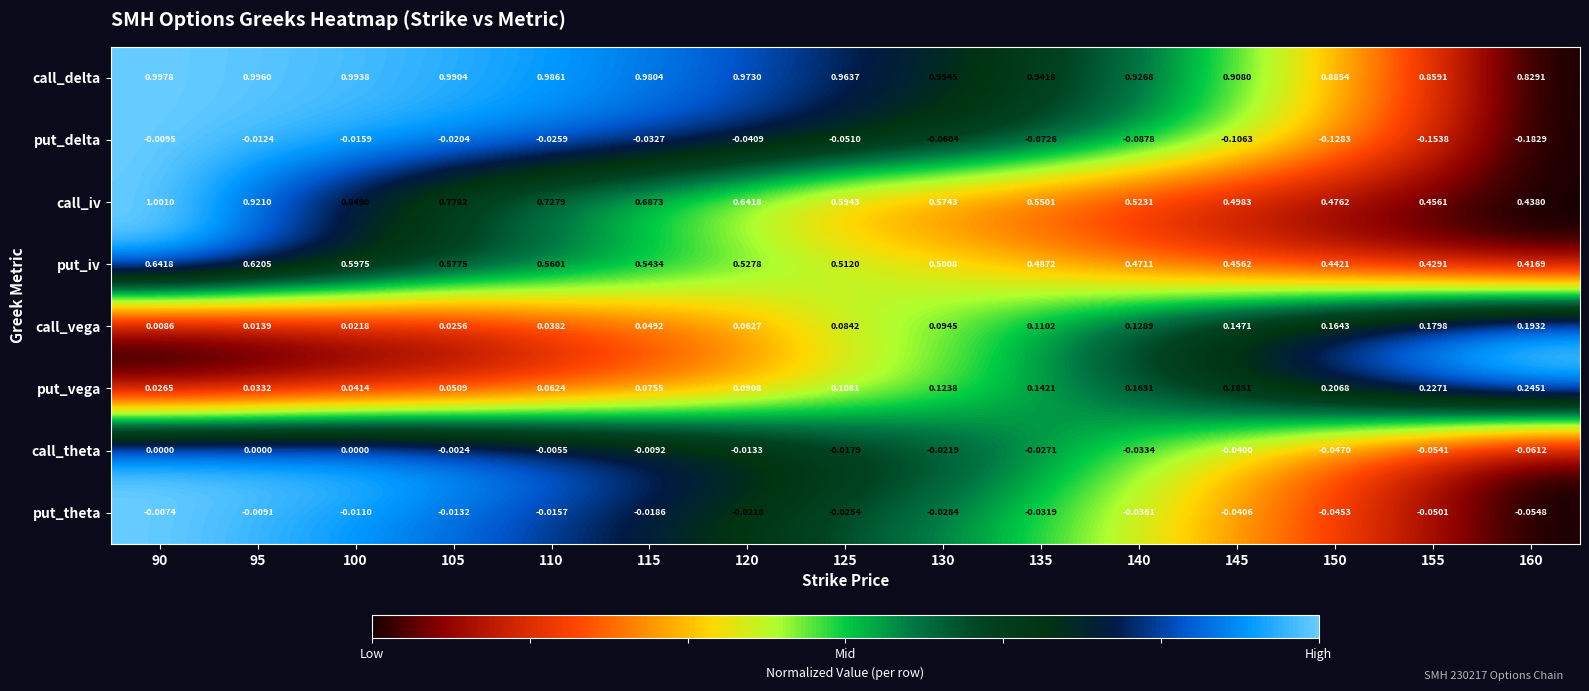

Between 110 and 120, which series saw the biggest shift?

call_iv